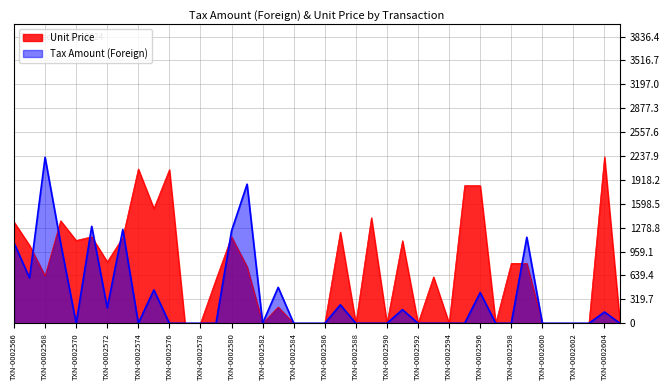

True or false: Tax Amount (Foreign) and Unit Price cross at least once.

True